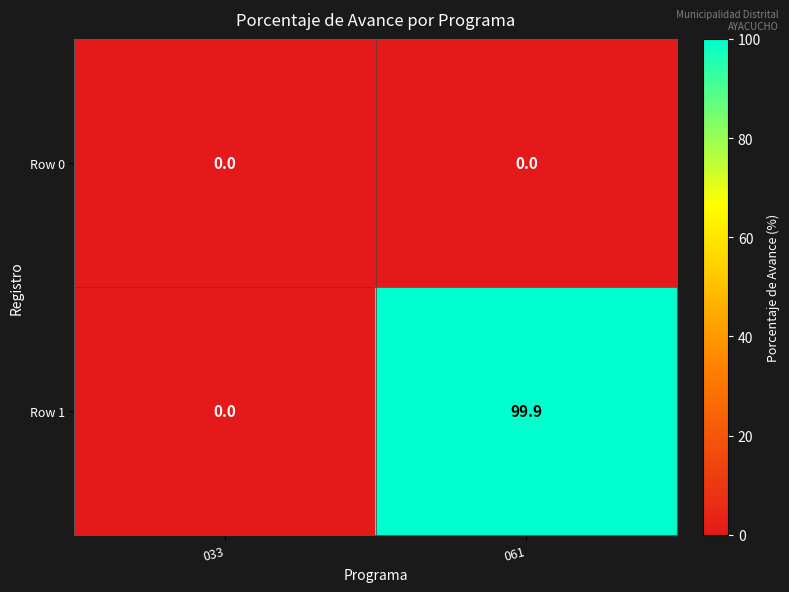

Where does the Row 1 series first go above 99?

061